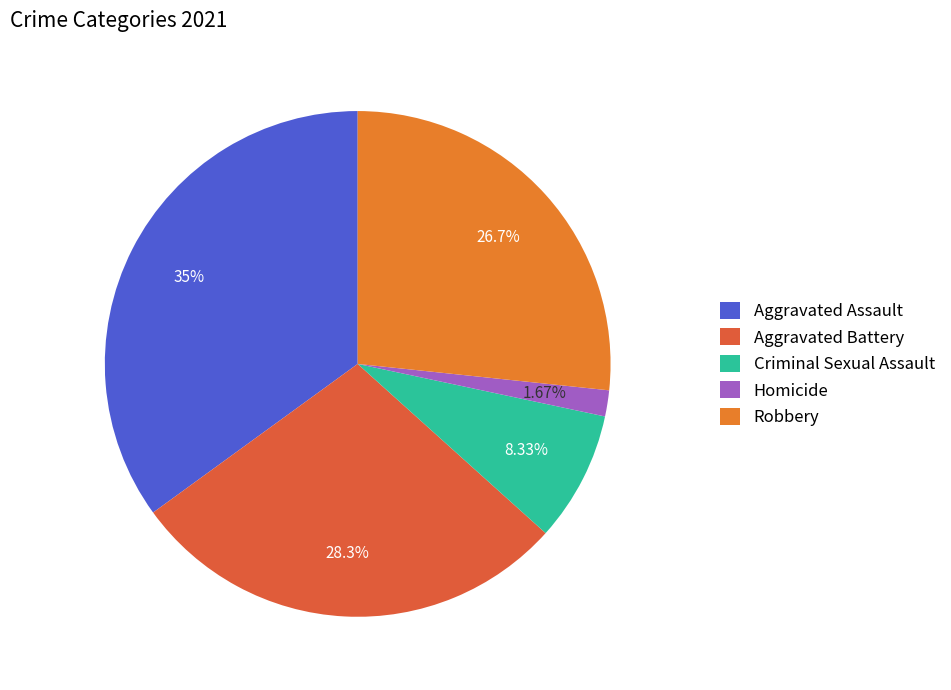

Rank the categories by value from lowest to highest.

Homicide, Criminal Sexual Assault, Robbery, Aggravated Battery, Aggravated Assault